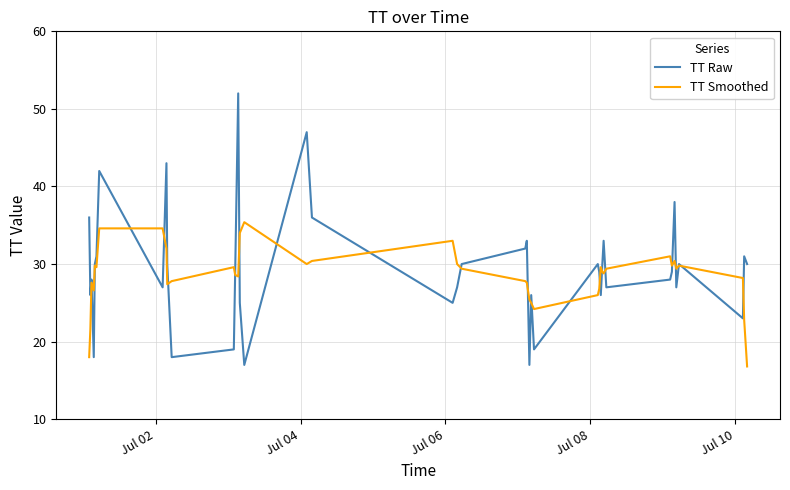

After their last crossing, which series has the higher values: TT Raw or TT Smoothed?

TT Raw